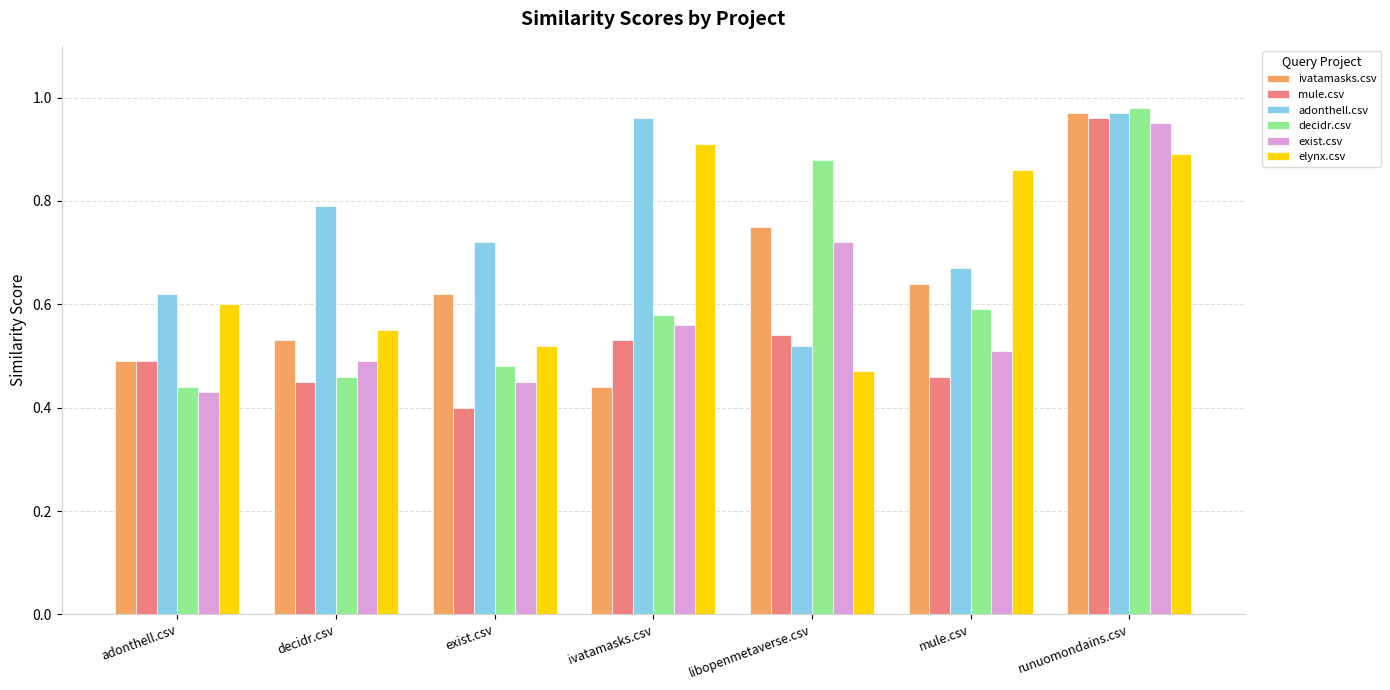

Rank the categories by ivatamasks.csv value from lowest to highest.

ivatamasks.csv, adonthell.csv, decidr.csv, exist.csv, mule.csv, libopenmetaverse.csv, runuomondains.csv